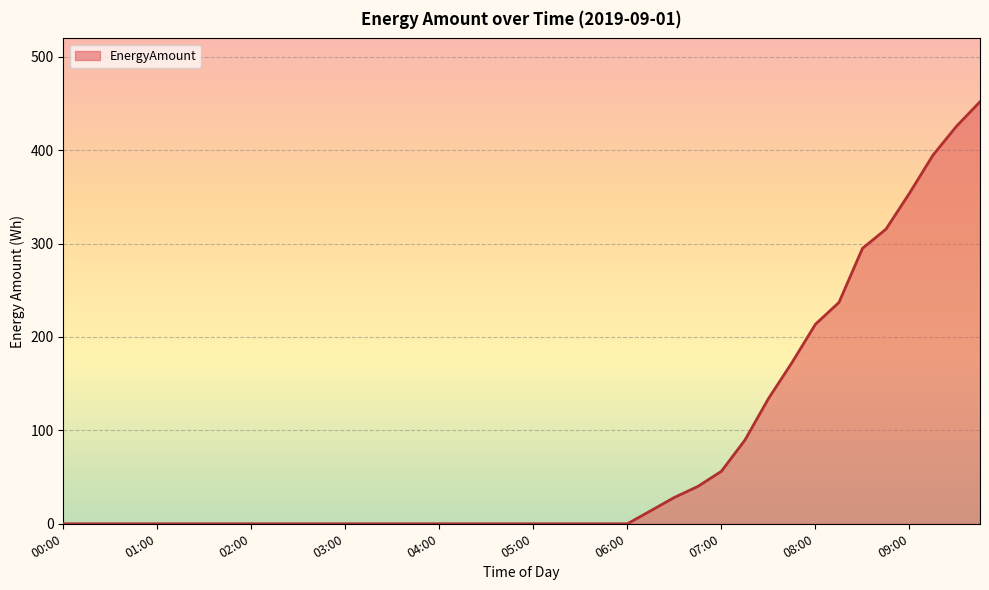

What is the difference between the maximum and minimum values?

451.8